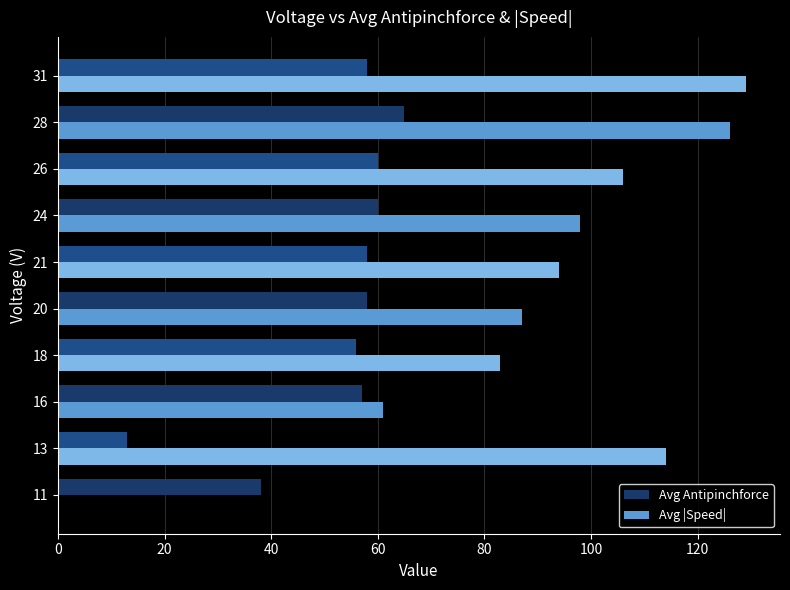

The value of Avg Antipinchforce at 31 is 58. True or false?

True